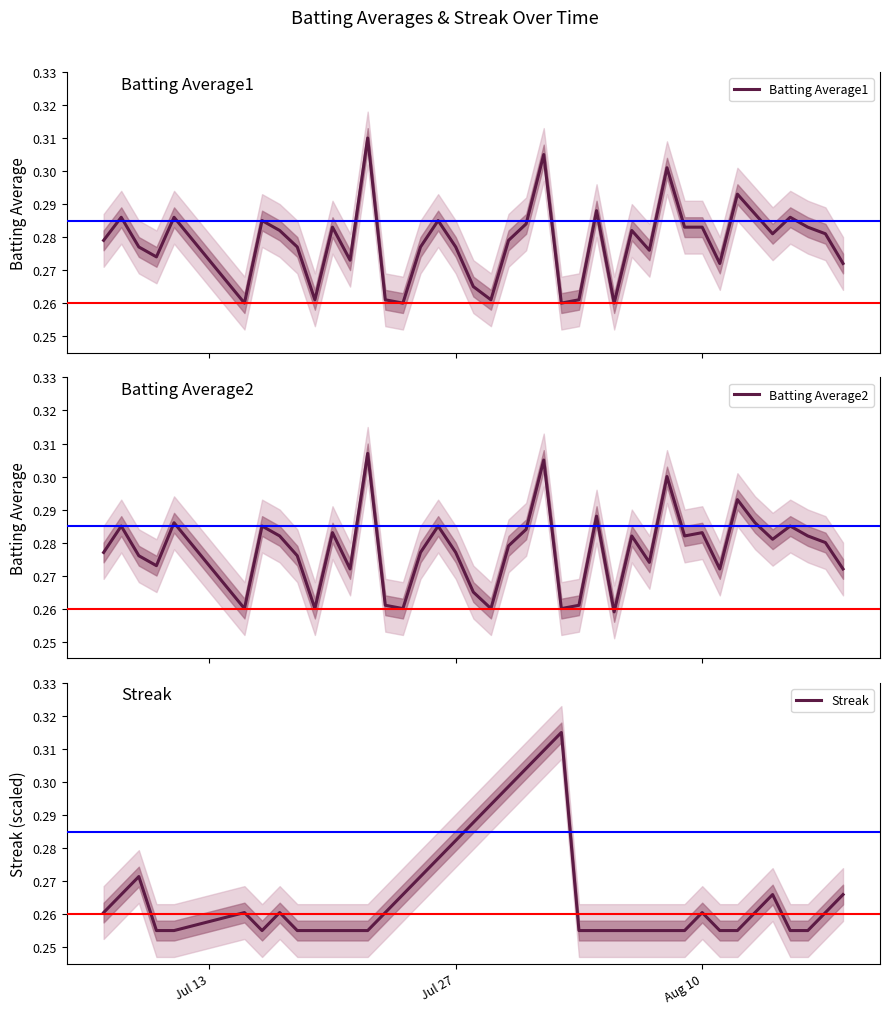

Is it true that Streak equals 0.2 at 21?

False